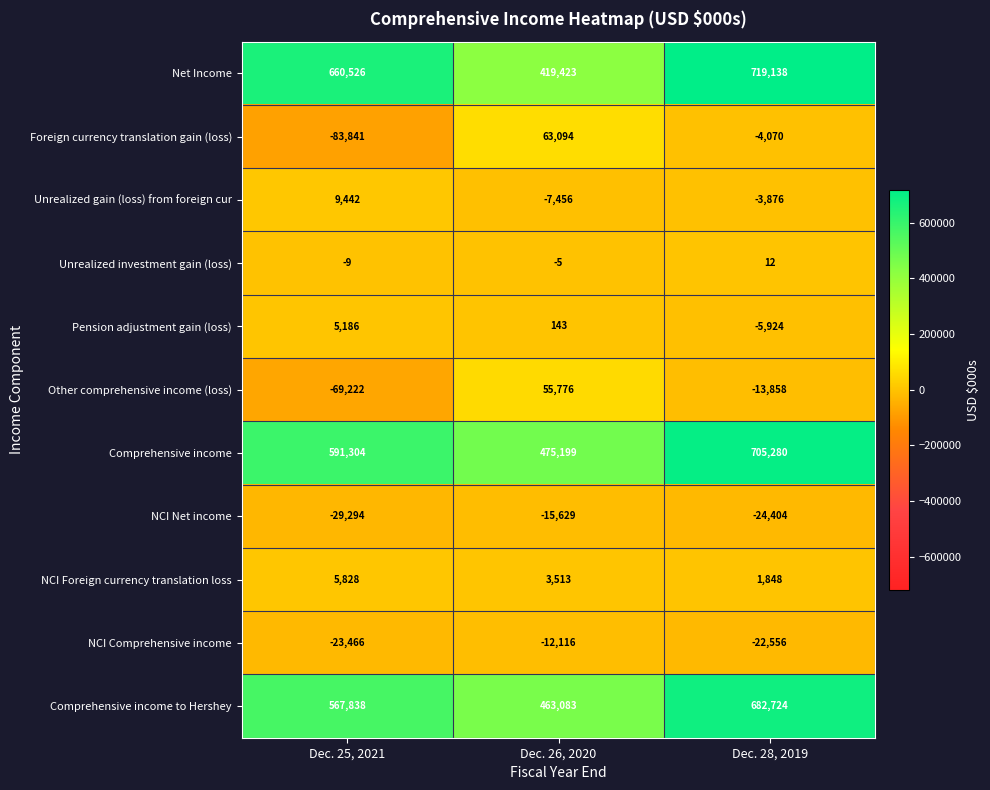

Is the value of NCI Comprehensive income at Dec. 26, 2020 greater than the value of Comprehensive income to Hershey at Dec. 25, 2021?

No